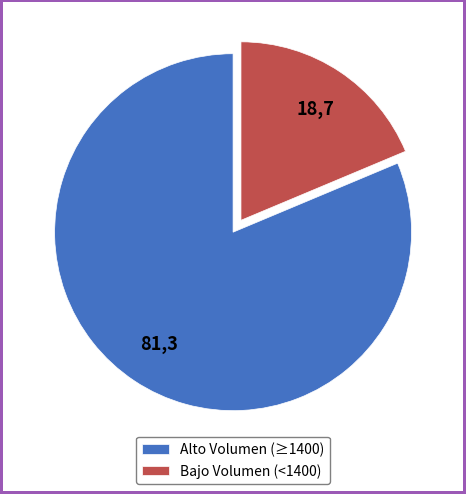

True or false: Alto Volumen (≥1400) accounts for 92% of the total.

False